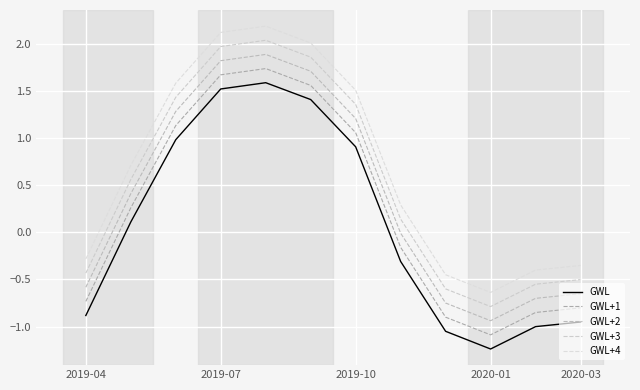

Is this an area chart (filled region under the line)?

No